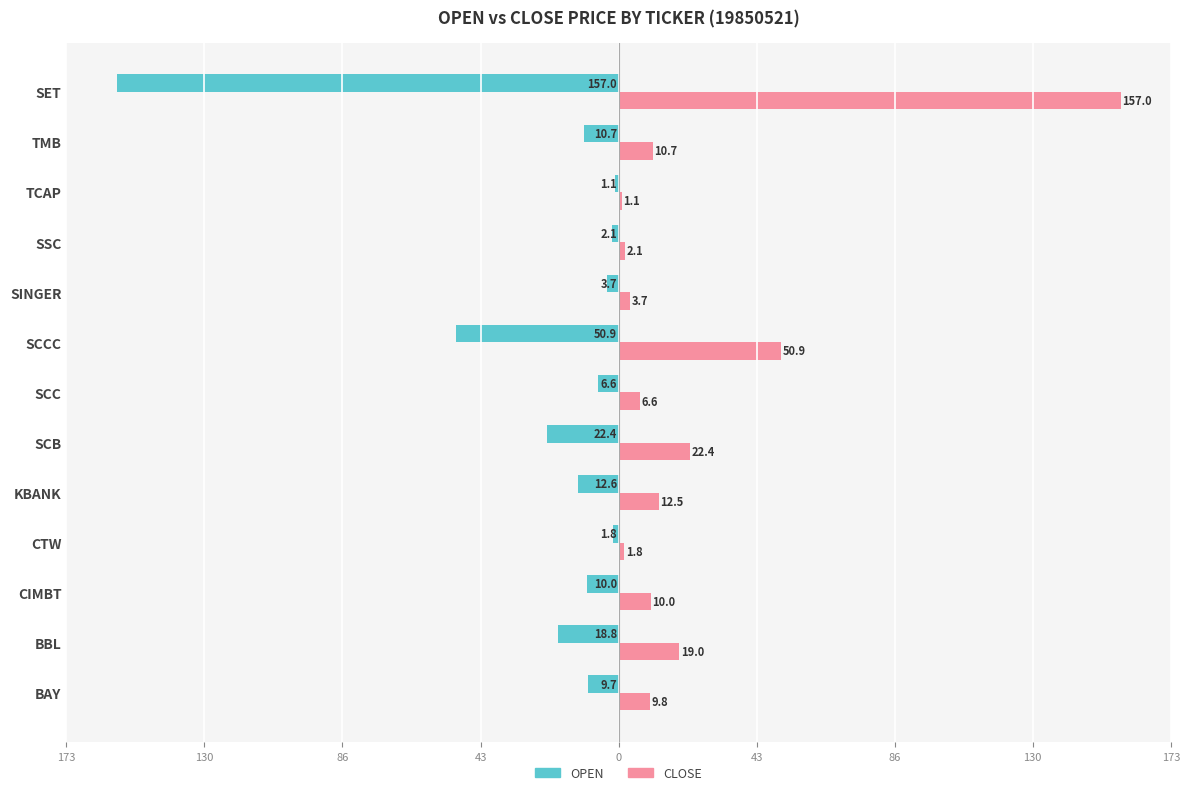

What are all the series names shown in the legend?

OPEN, CLOSE